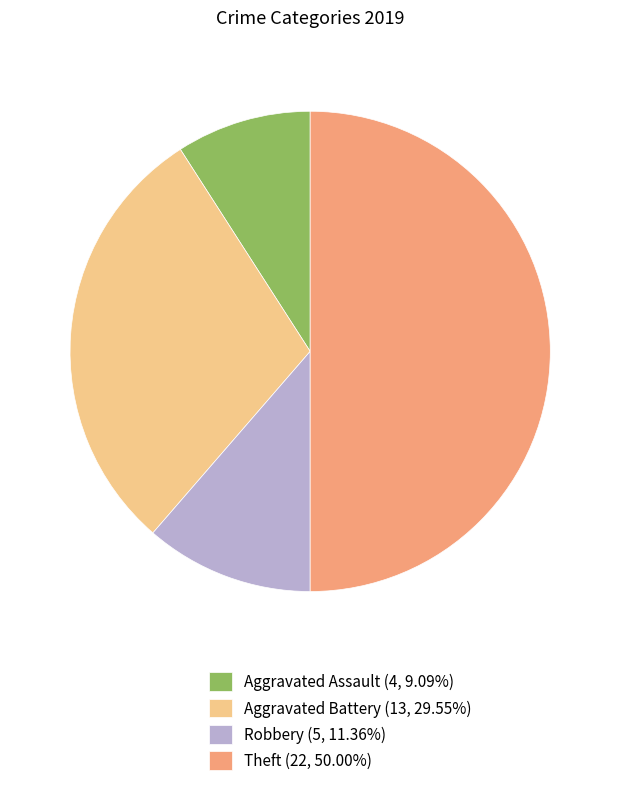

True or false: Aggravated Assault accounts for 9% of the total.

True